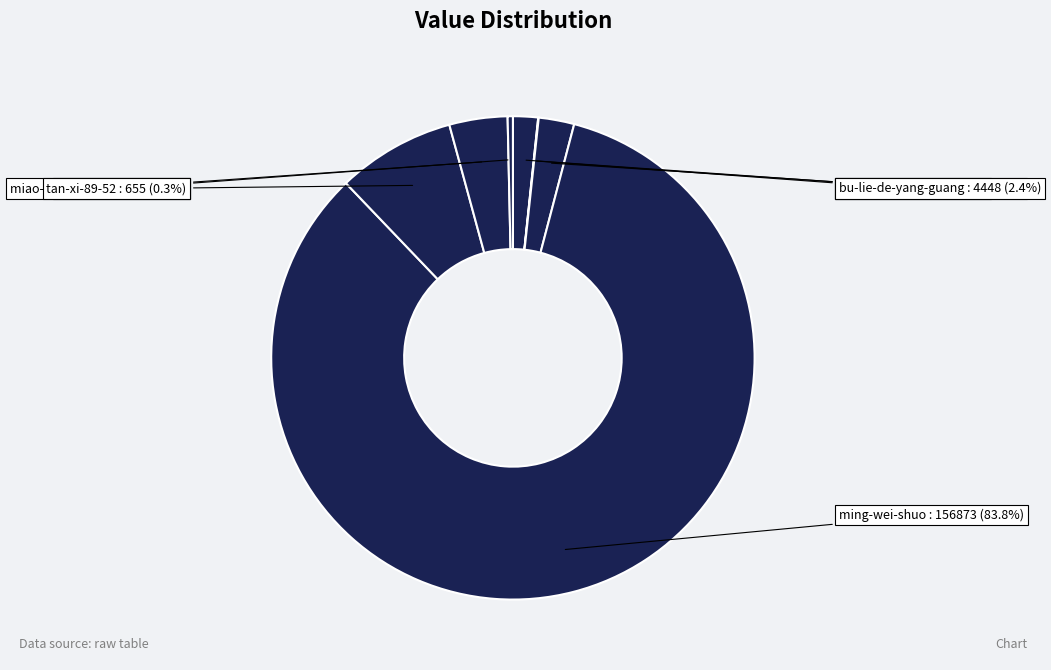

What is the largest slice in the pie chart?

ming-wei-shuo